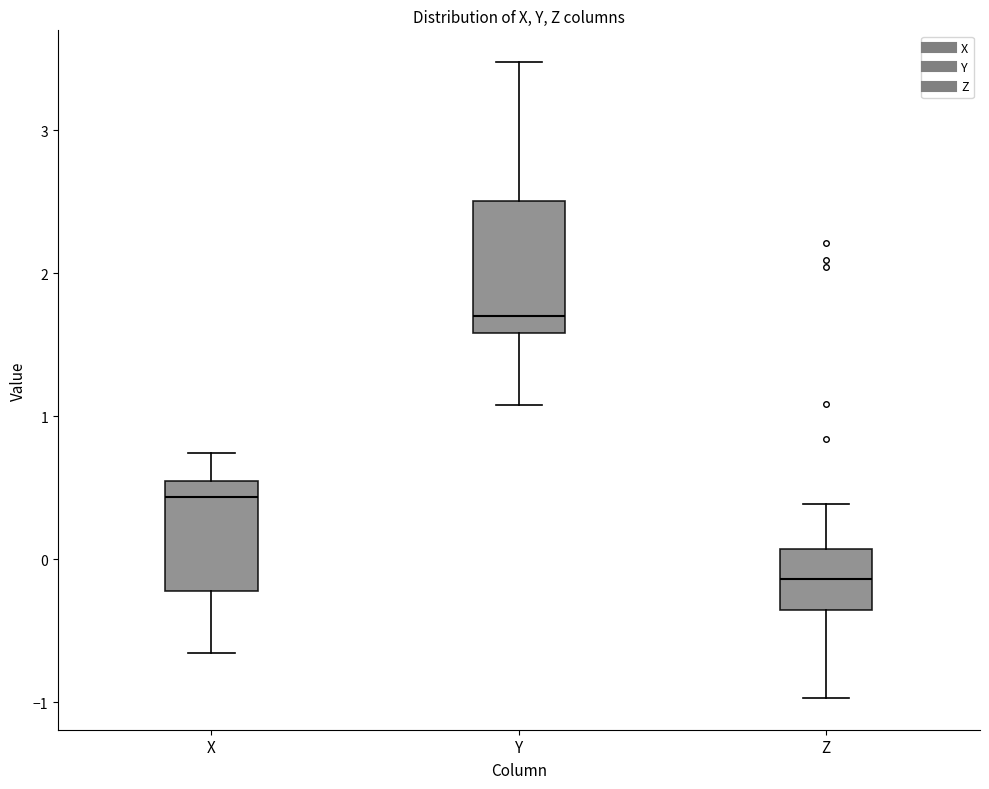

Where is the lower edge of the box for Z on the y-axis? The values are not printed on the chart, so give them approximately, as read against the axis.

-0.4